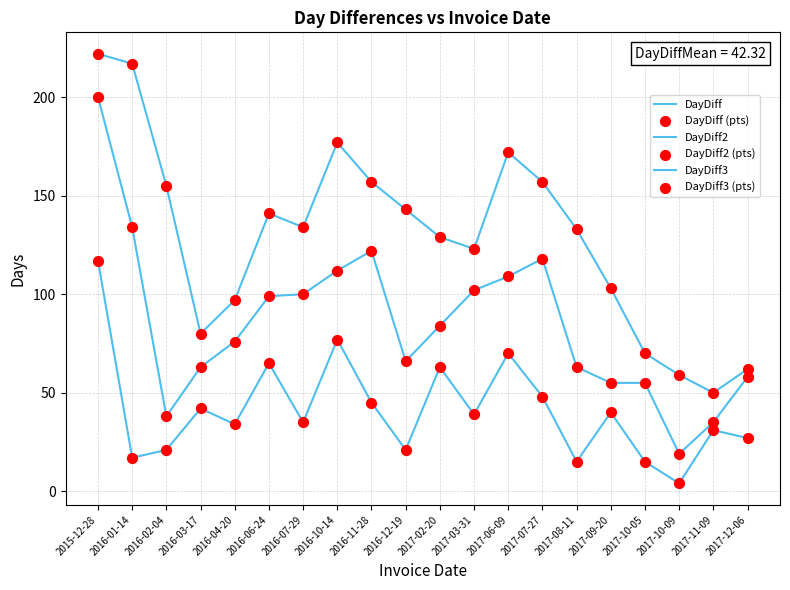

Is this an area chart (filled region under the line)?

No